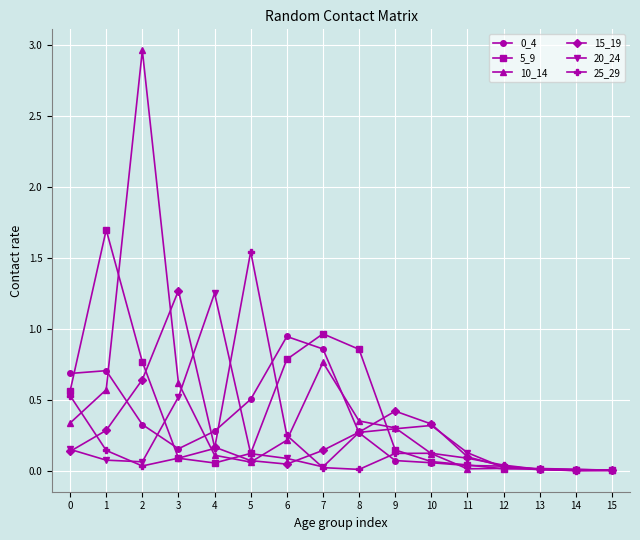

True or false: 20_24 has more than 0 points higher than both neighbors.

True